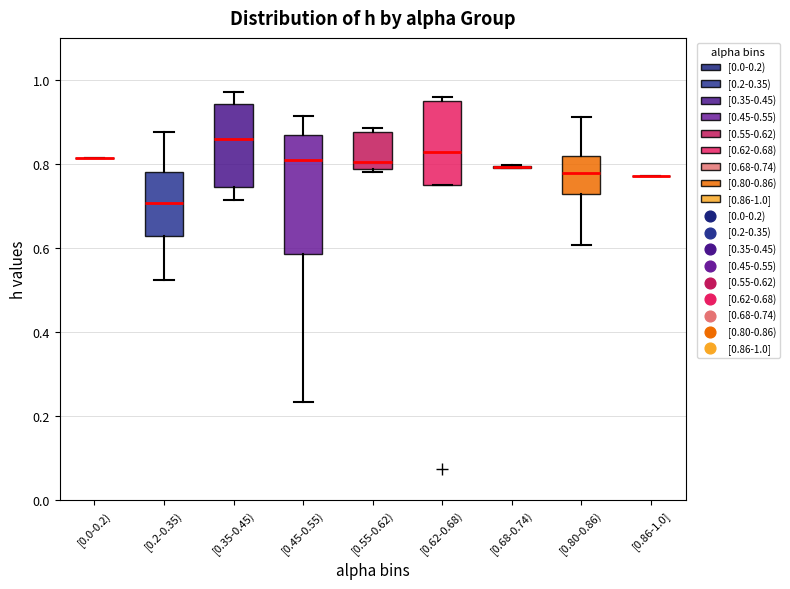

Reading left to right, read every box against the y-axis: the position of its median line, the range the box covers, and the ends of its whiskers. The values are not printed on the chart, so give them approximately, as read against the axis.

[0.0-0.2): box collapsed to a line at 0.82, whiskers 0.82 to 0.82
[0.2-0.35): median 0.70, box 0.62 to 0.78, whiskers 0.52 to 0.88
[0.35-0.45): median 0.86, box 0.74 to 0.94, whiskers 0.72 to 0.98
[0.45-0.55): median 0.80, box 0.58 to 0.86, whiskers 0.24 to 0.92
[0.55-0.62): median 0.80, box 0.78 to 0.88, whiskers 0.78 to 0.88 (just above the box's upper edge)
[0.62-0.68): median 0.82, box 0.74 to 0.94, whiskers 0.74 to 0.96
[0.68-0.74): box collapsed to a line at 0.80, whiskers 0.78 to 0.80
[0.80-0.86): median 0.78, box 0.72 to 0.82, whiskers 0.60 to 0.92
[0.86-1.0]: box collapsed to a line at 0.78, whiskers 0.78 to 0.78